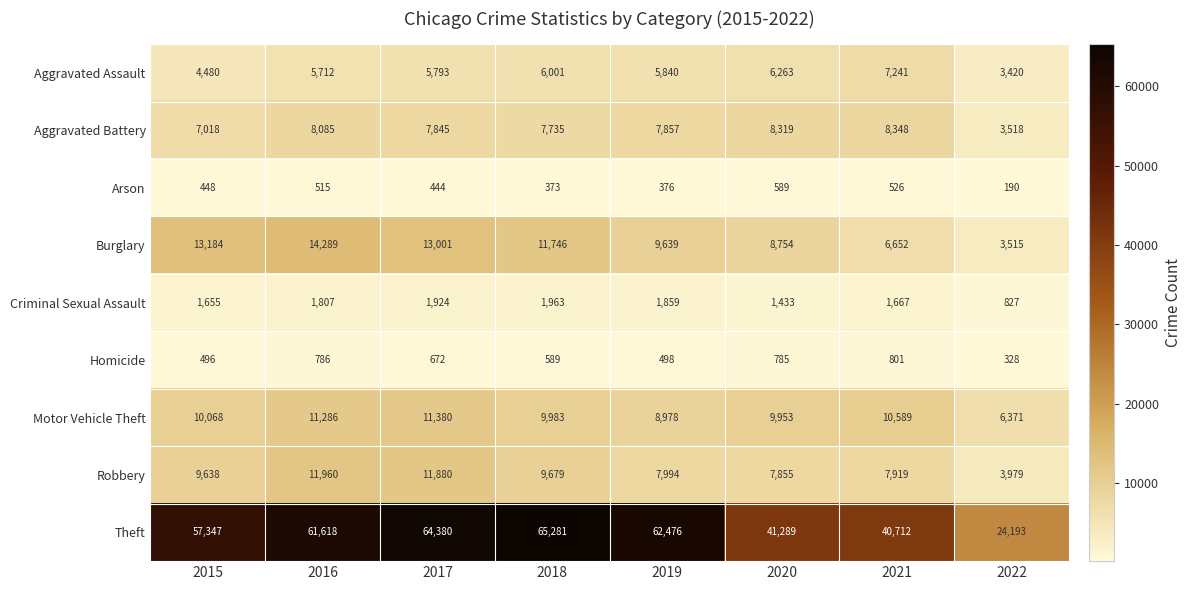

The value of Arson at 2019 is 528. True or false?

False